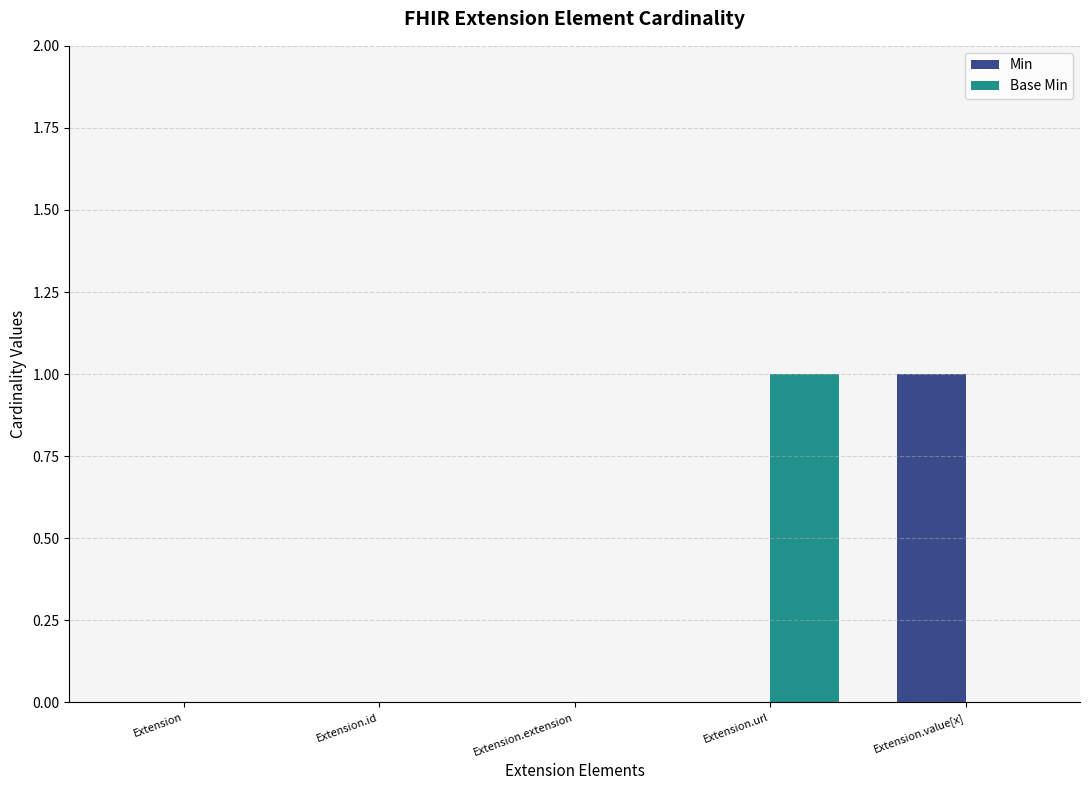

How many data points does each series have?

5